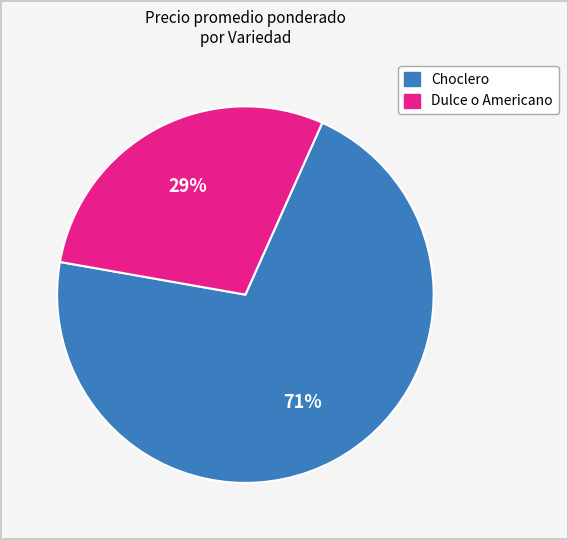

Does Choclero account for over 50% of the chart?

Yes